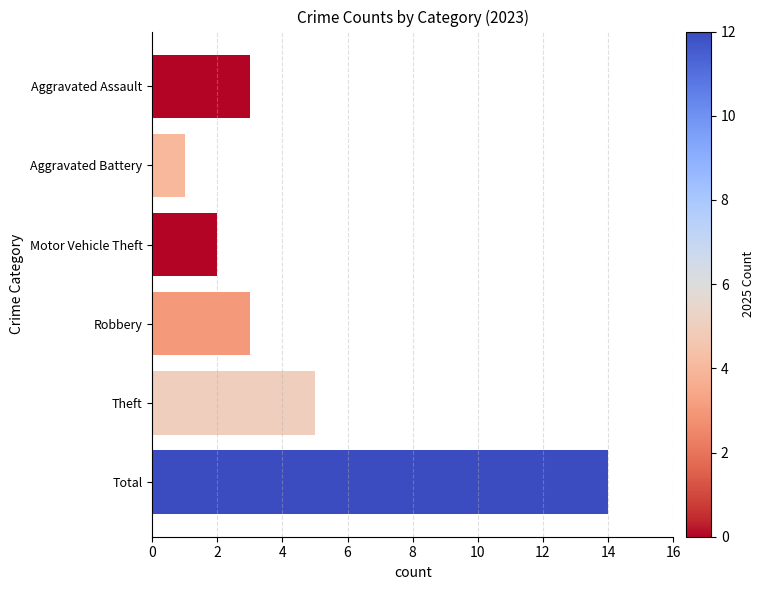

What is the change in value from Aggravated Assault to Total?

+11